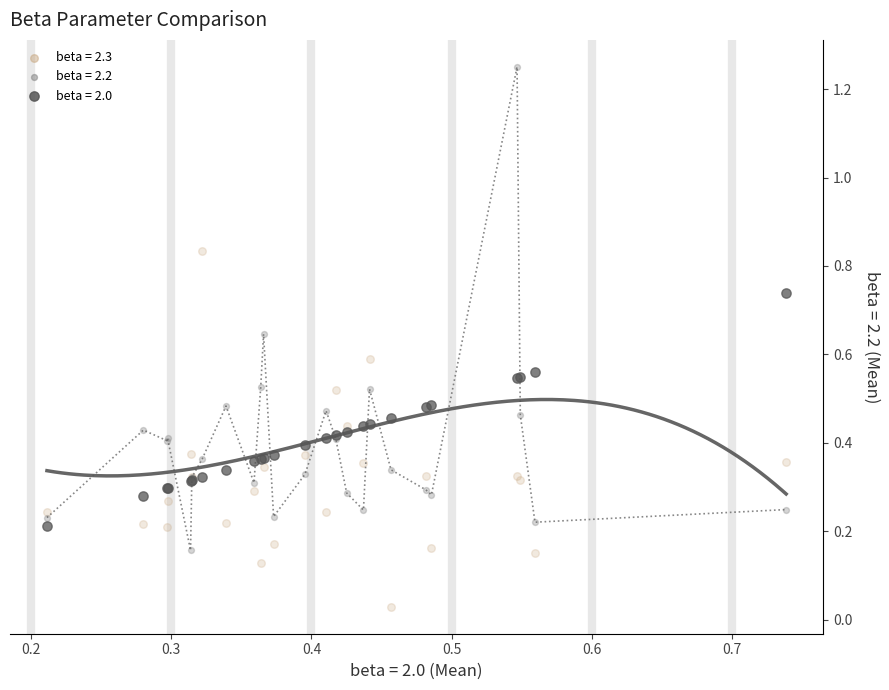

Which series has the largest Y range (max minus min)?

beta = 2.2